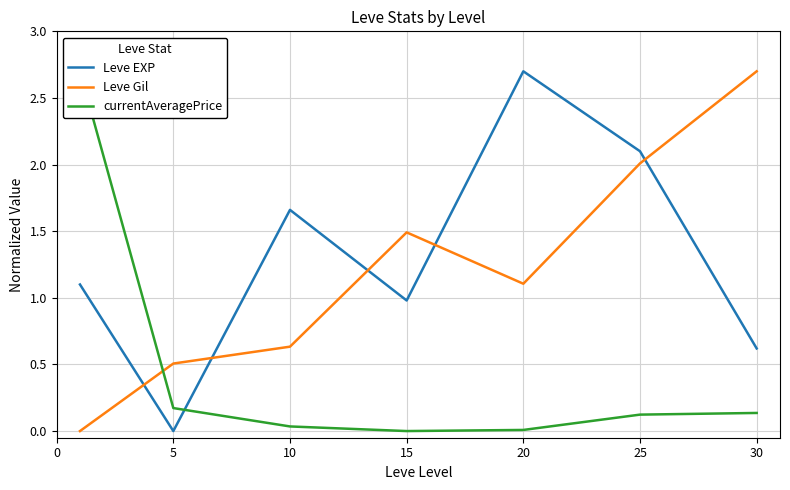

At which category is the sum across all series the highest?

25